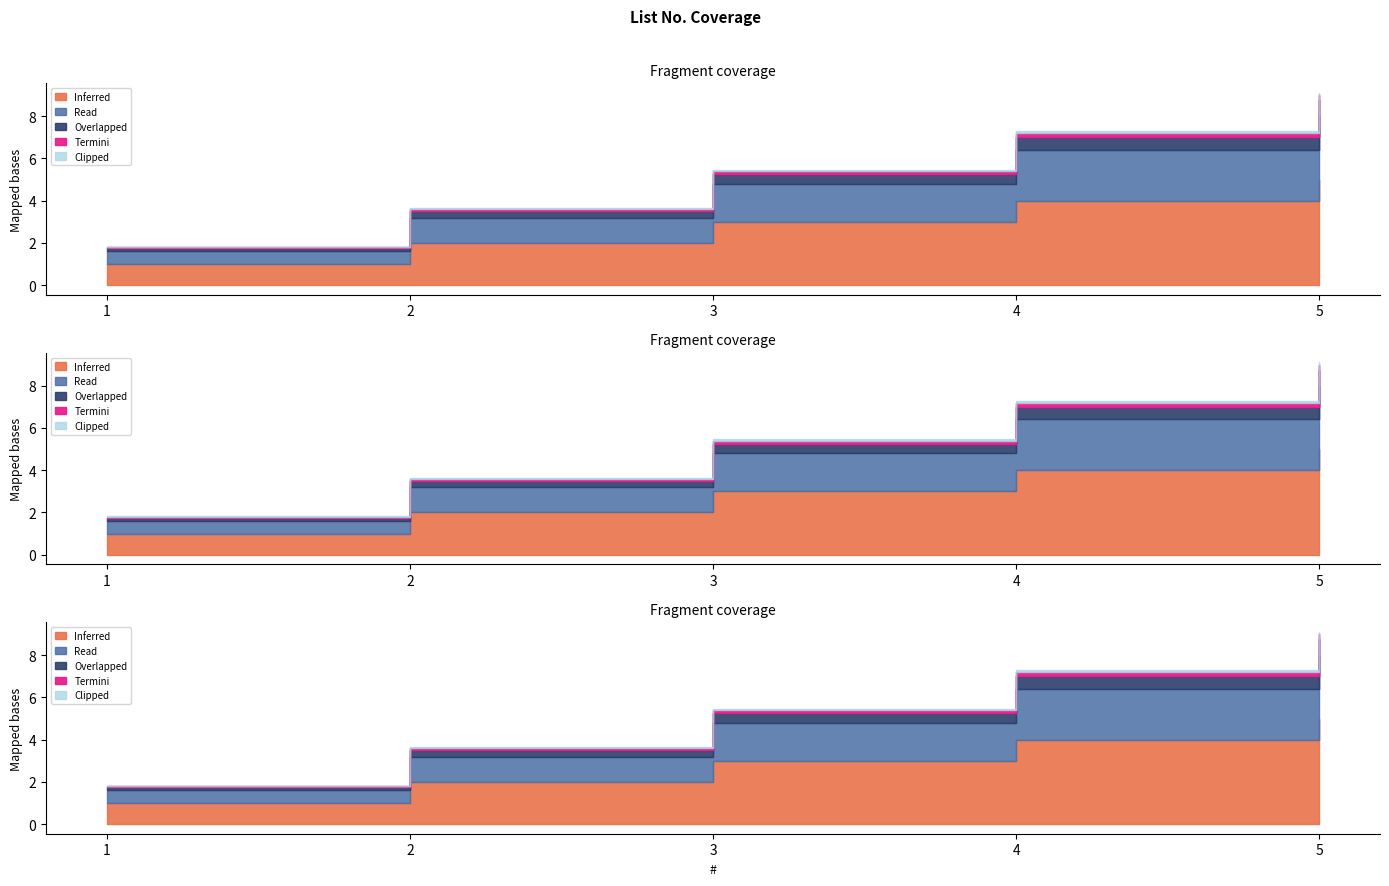

Reading left to right, what are all the values shown in this chart?

1	2	3	4	5